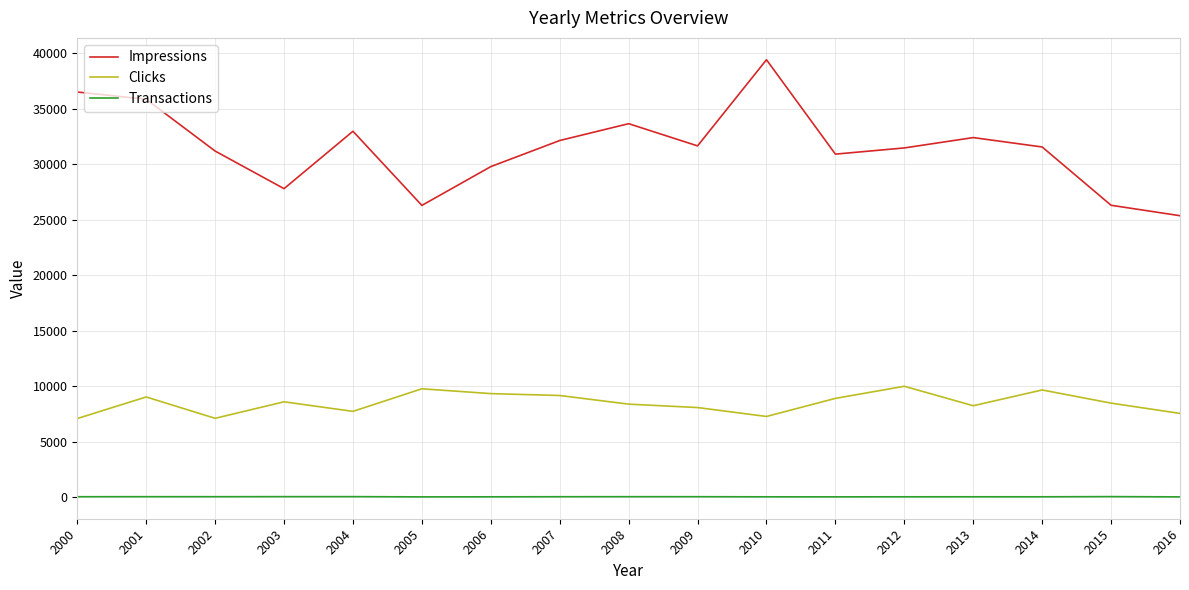

Rank the series by their maximum value, from lowest to highest.

Transactions, Clicks, Impressions